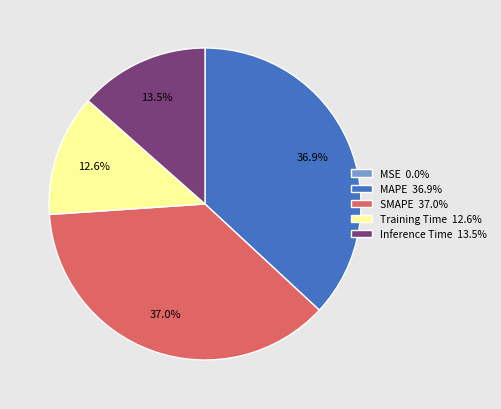

The SMAPE slice represents 37% of the pie. True or false?

True